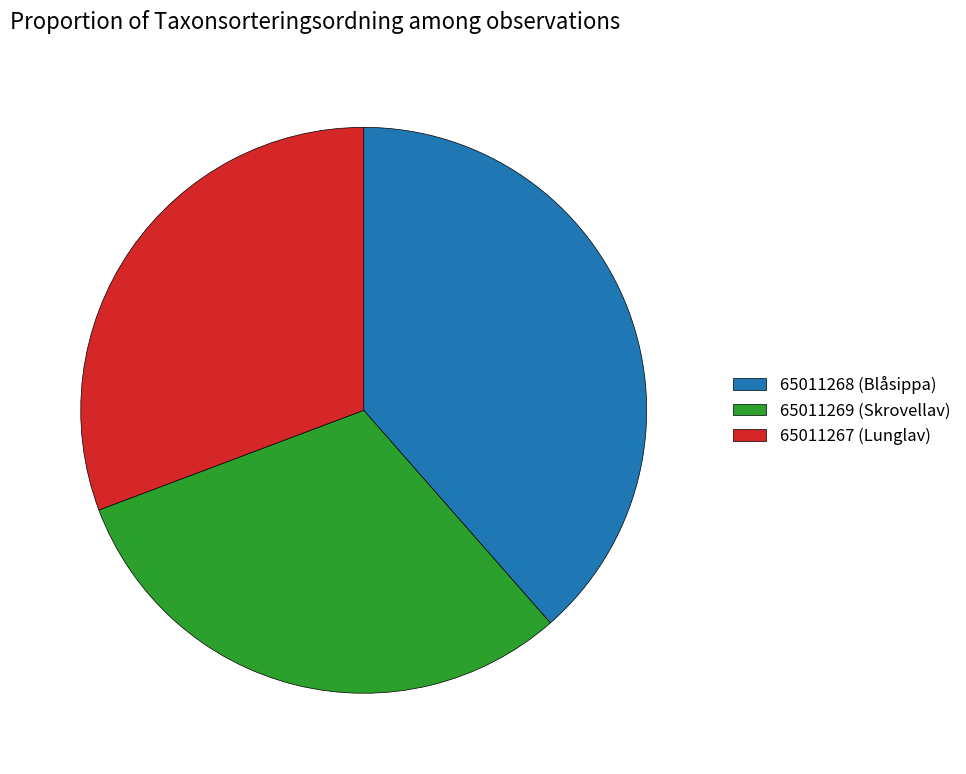

Combined, do 65011267 (Lunglav) and 65011268 (Blåsippa) account for over 50%?

Yes